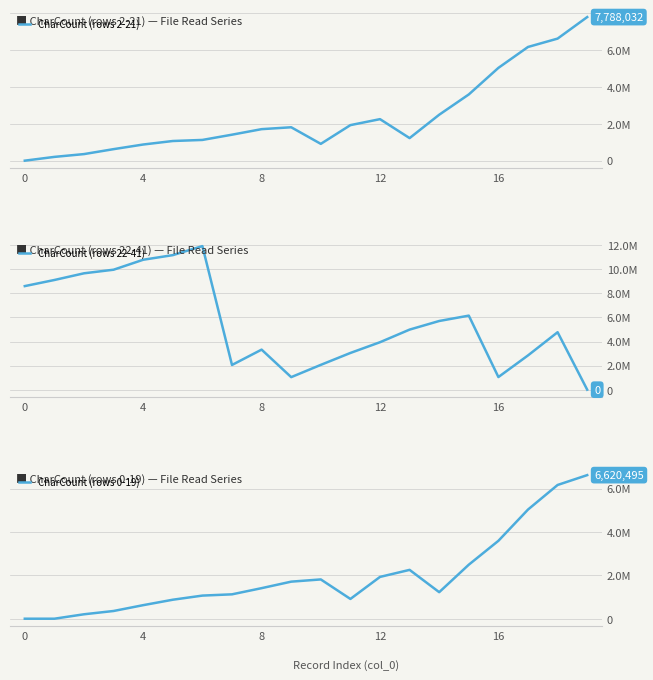

Is it true that CharCount (rows 2-21) equals 1811222 at 9?

True